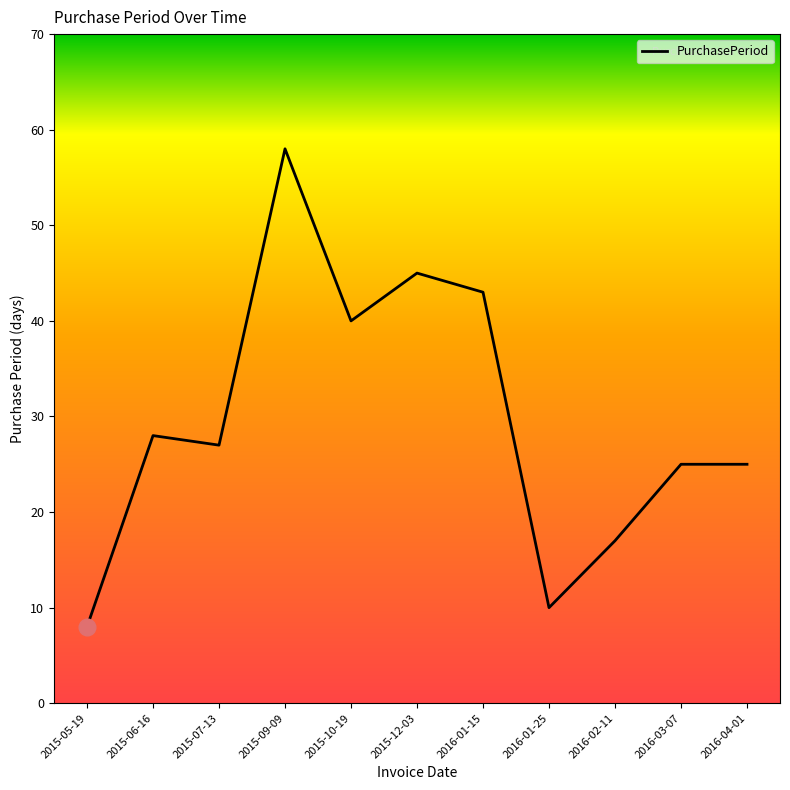

At which label does the data first exceed 27?

2015-06-16